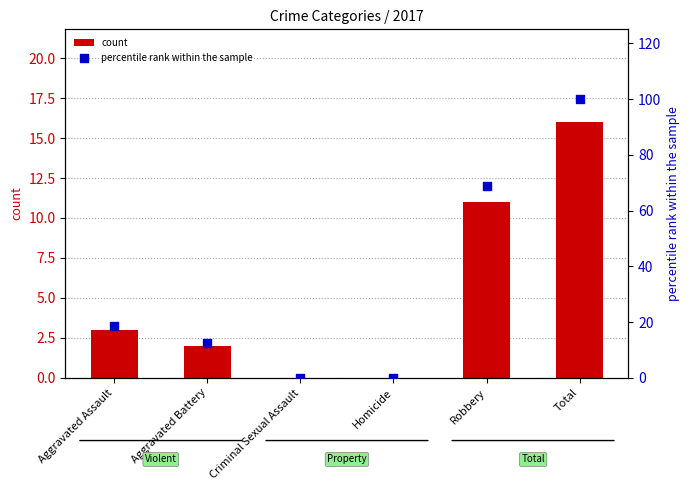

Which series contains the lowest Y value?

count